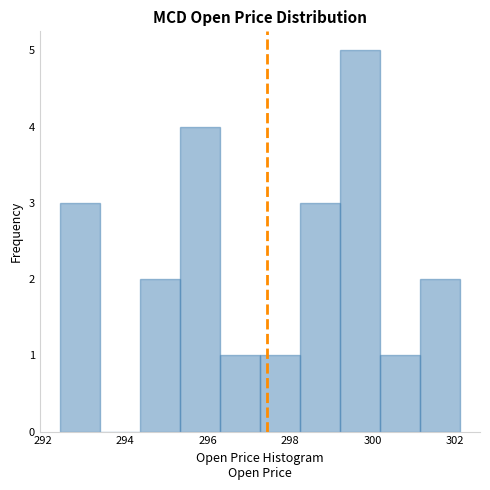

Reading left to right, transcribe this chart: for each bar, give the range it covers on the x-axis and its height. Neither the bar edges nor the heights are printed on the chart, so give them approximately, as read against the axes.

292.4 to 293.4: 3
293.4 to 294.4: 0
294.4 to 295.4: 2
295.4 to 296.2: 4
296.2 to 297.2: 1
297.2 to 298.2: 1
298.2 to 299.2: 3
299.2 to 300.2: 5
300.2 to 301.2: 1
301.2 to 302.2: 2